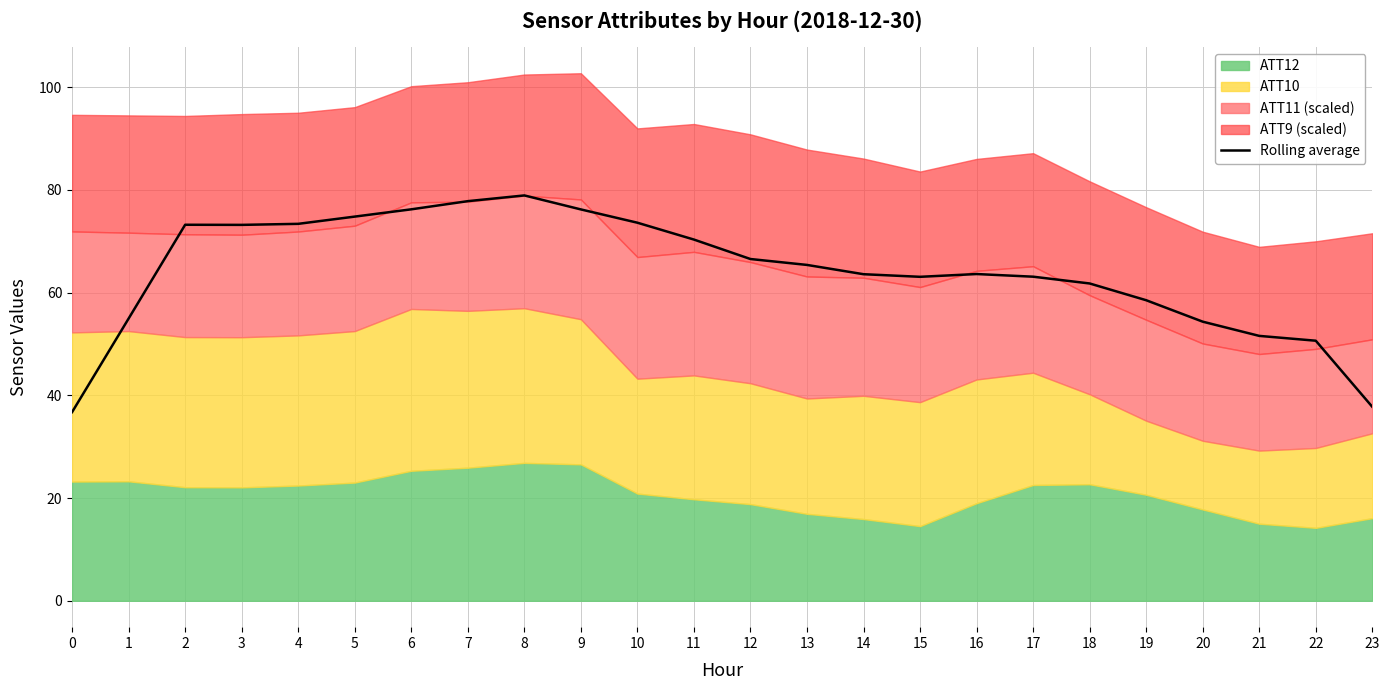

List the labels in order of value, largest first.

8, 7, 6, 9, 5, 10, 4, 2, 3, 11, 12, 13, 16, 14, 17, 15, 18, 19, 1, 20, 21, 22, 23, 0